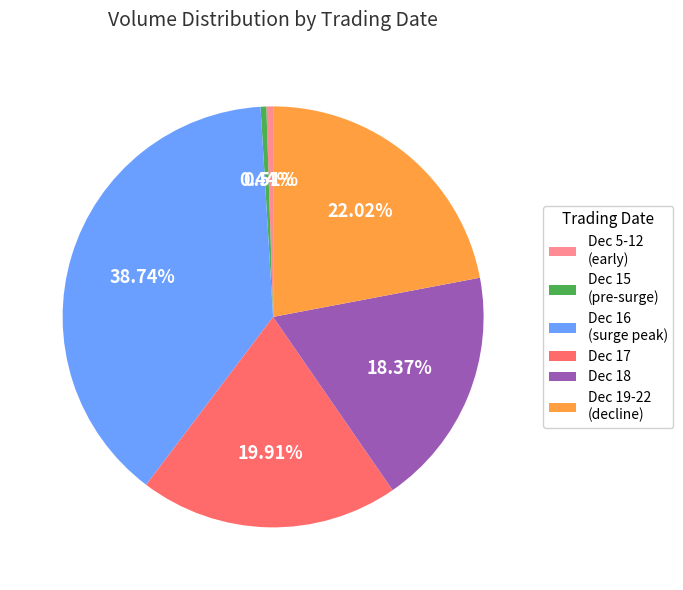

Is there any slice that represents more than half of the pie?

No